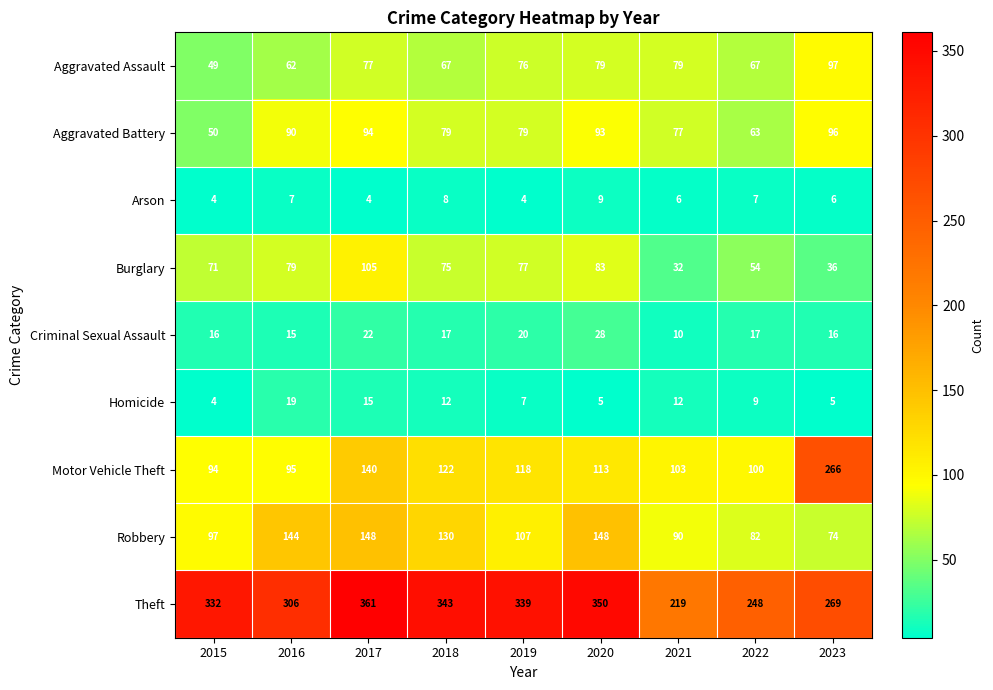

What is the difference between the highest and lowest values at 2019?

335